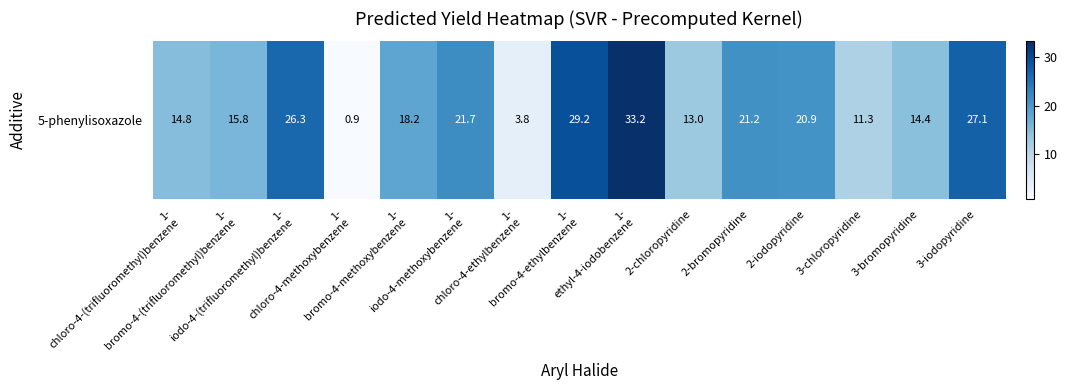

Which category has the highest value across all series?

1-
ethyl-4-iodobenzene